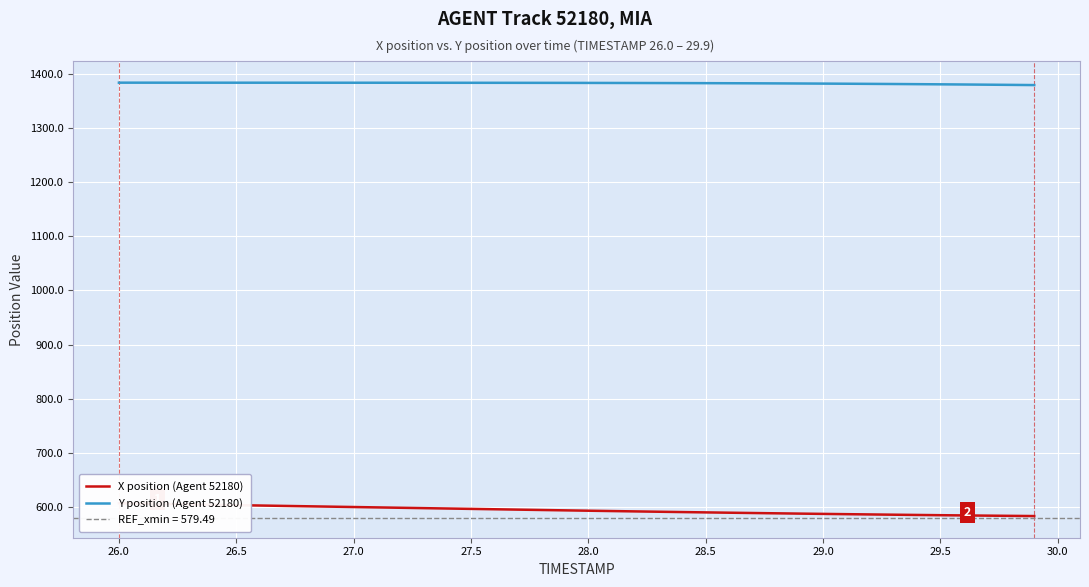

Which series has the largest total across all categories?

Y position (Agent 52180)